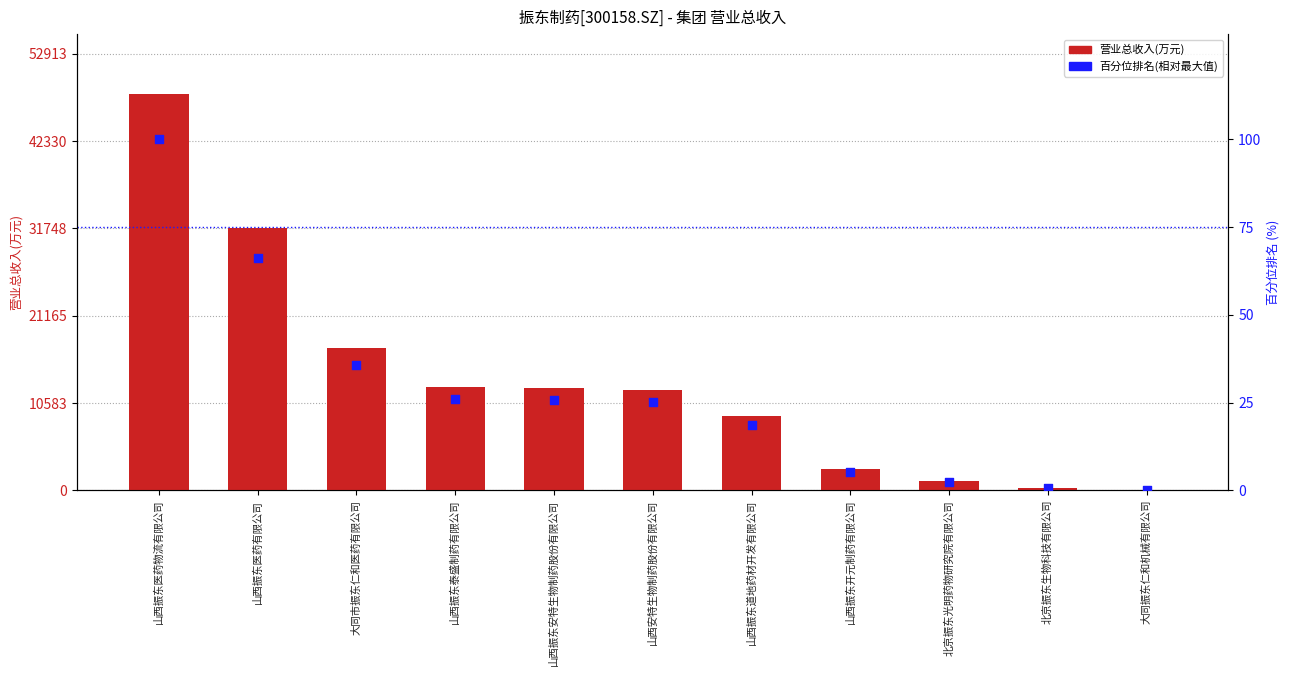

Is the value of 百分位排名(相对最大值) at 大同市振东仁和医药有限公司 greater than the value of 营业总收入(万元) at 山西振东泰盛制药有限公司?

No